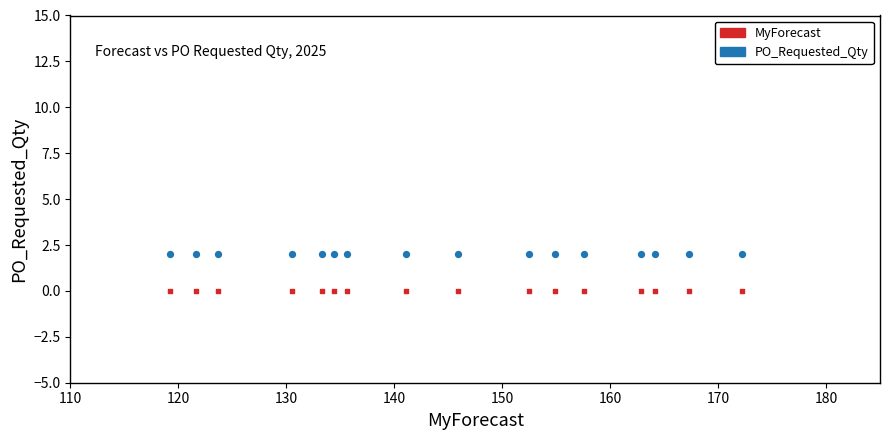

Which series reaches the maximum Y coordinate?

PO_Requested_Qty